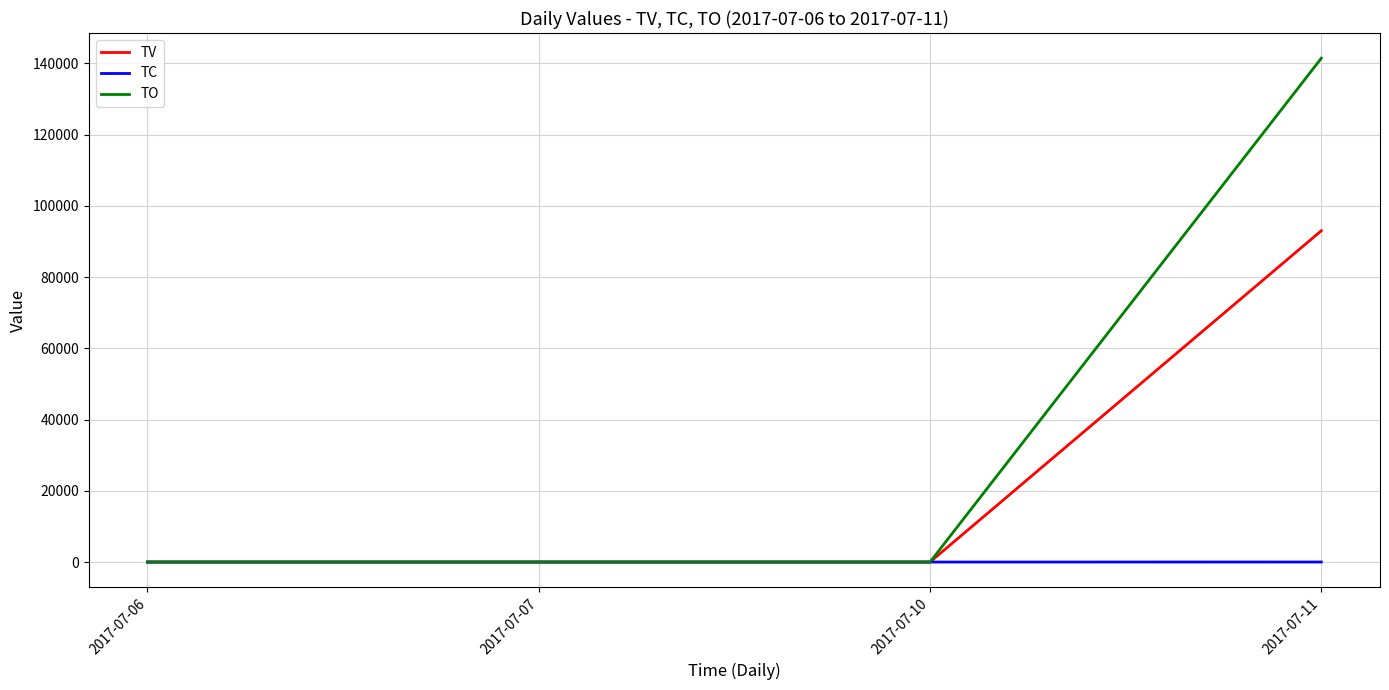

Between 2017-07-10 and 2017-07-11, which series saw the biggest shift?

TO